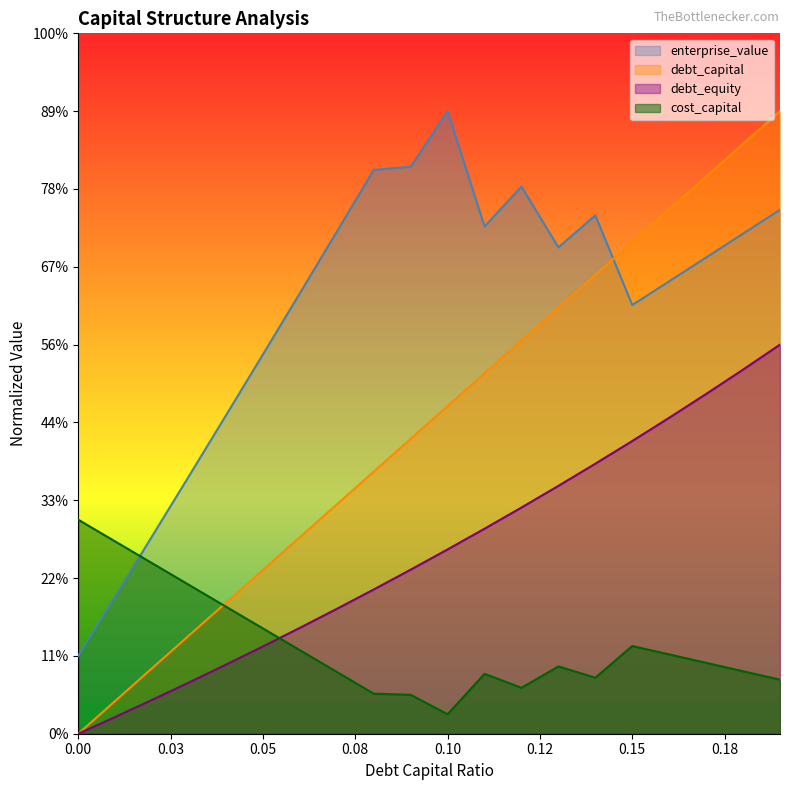

What are all the series names shown in the legend?

enterprise_value, debt_capital, debt_equity, cost_capital